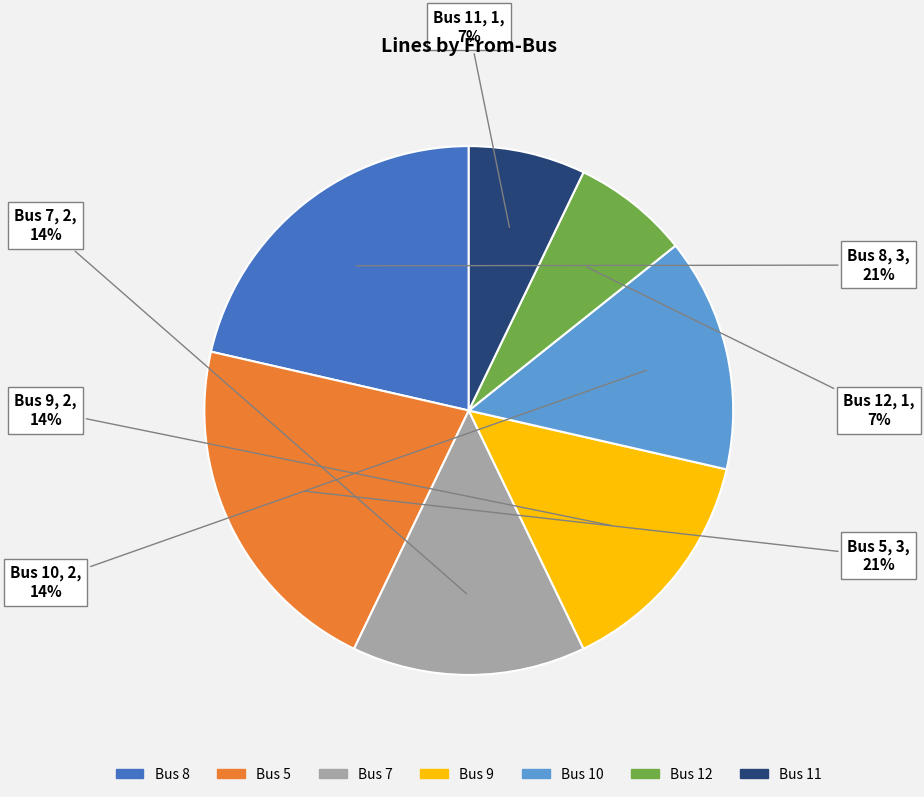

Is there a majority slice in this chart?

No